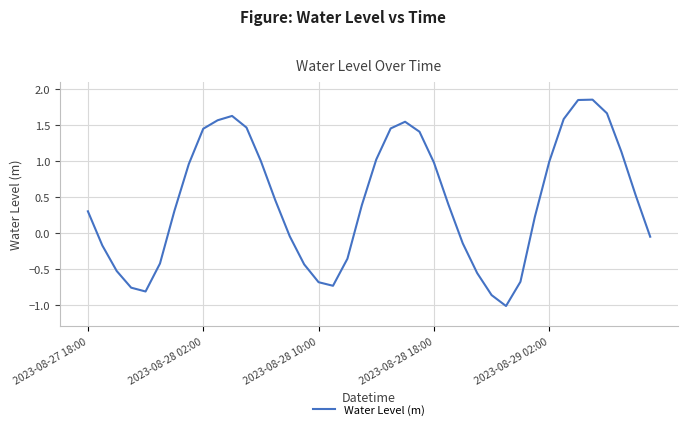

What is the difference between the maximum and minimum values?

2.9